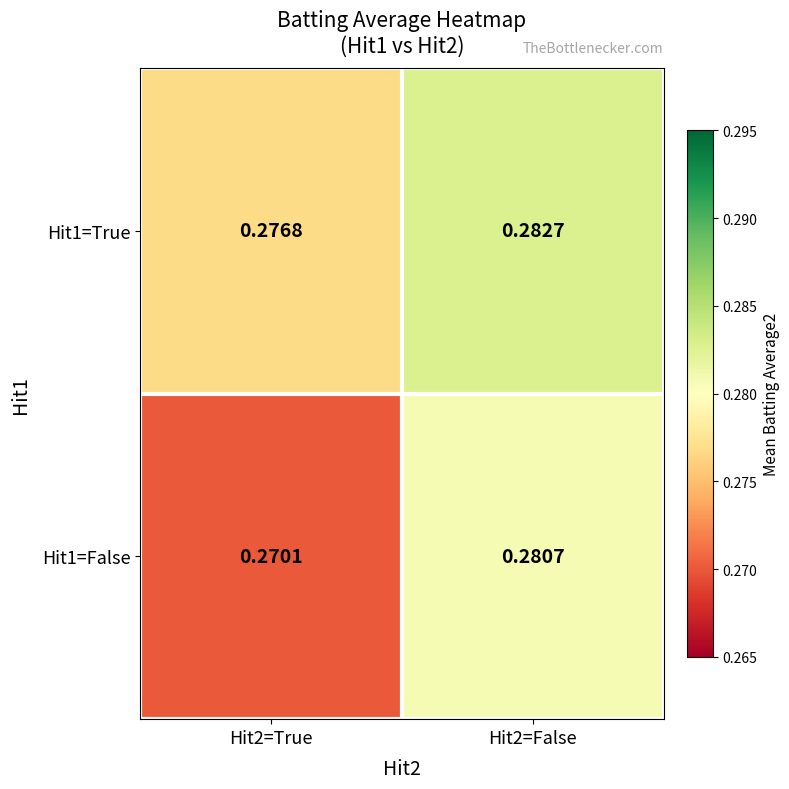

How many distinct data groups are displayed?

2